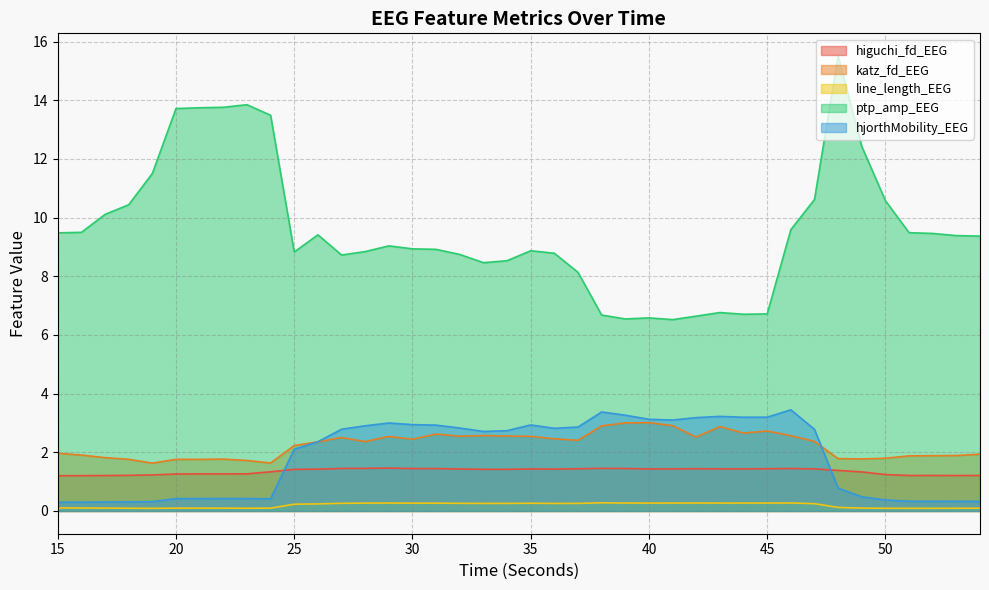

The value of higuchi_fd_EEG at 43 is 2.3. True or false?

False